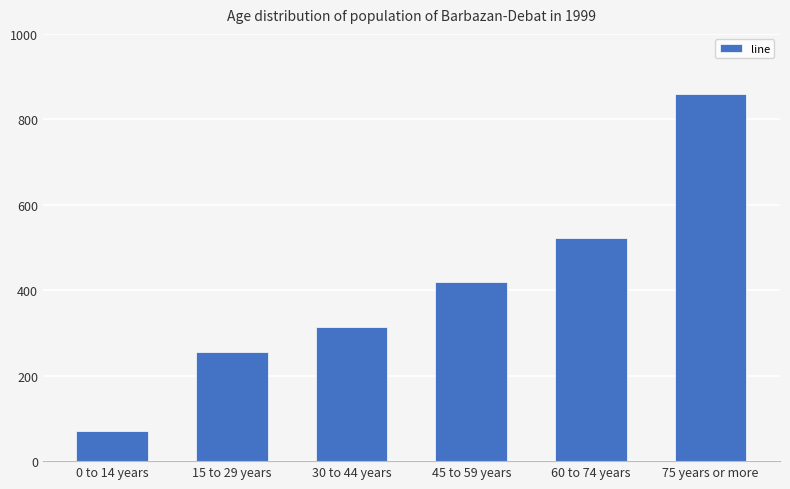

True or false: the data shows 523.0 at 60 to 74 years.

True